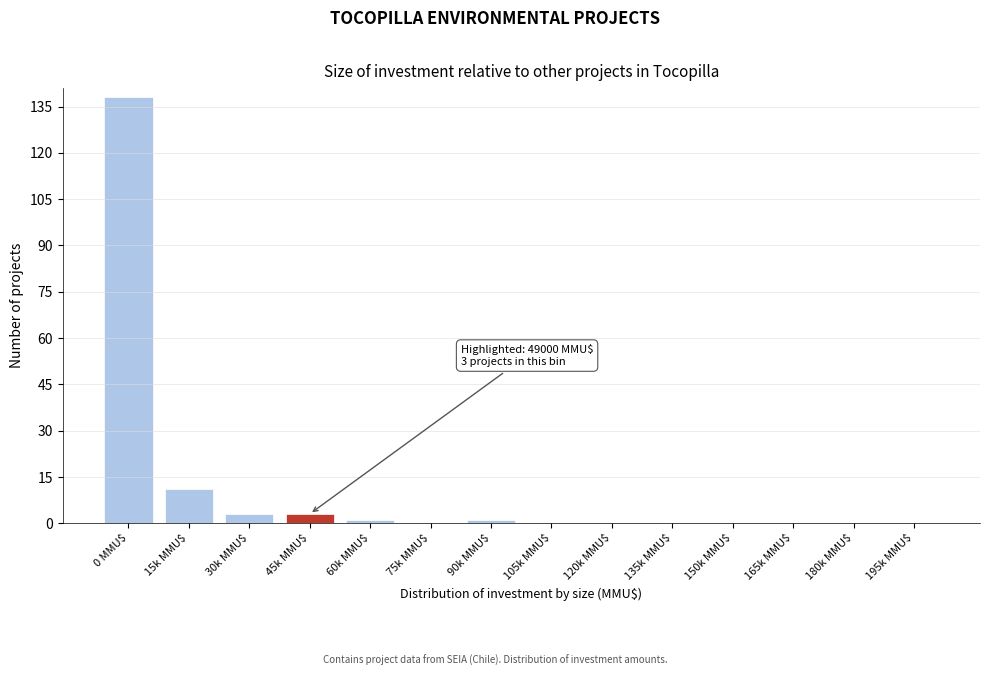

What value does the data have at 30k MMU$?

3